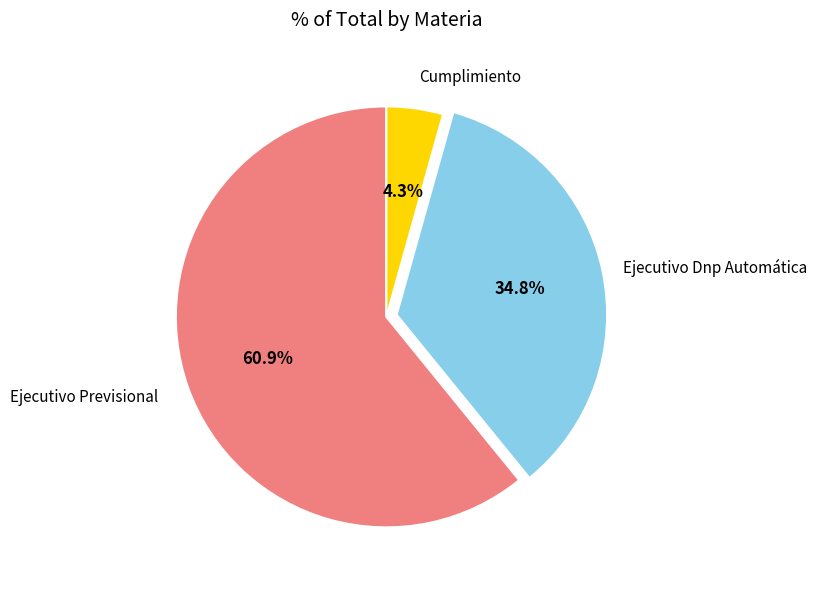

Does any single category account for the majority?

Yes